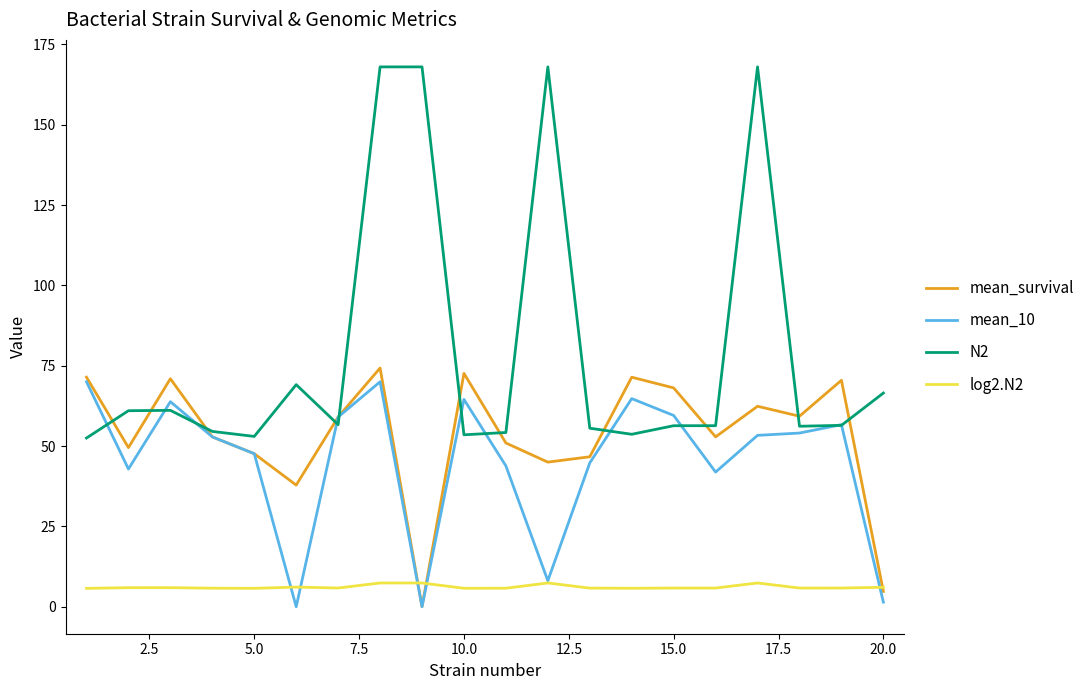

True or false: N2 and log2.N2 cross at least once.

False